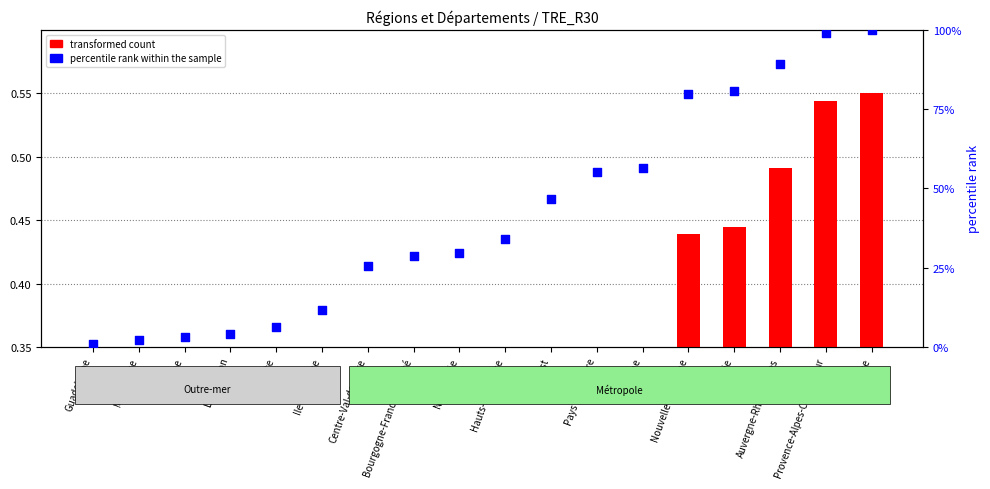

Is the value of transformed count at Nouvelle-Aquitaine greater than the value of percentile rank within the sample at Guyane?

No